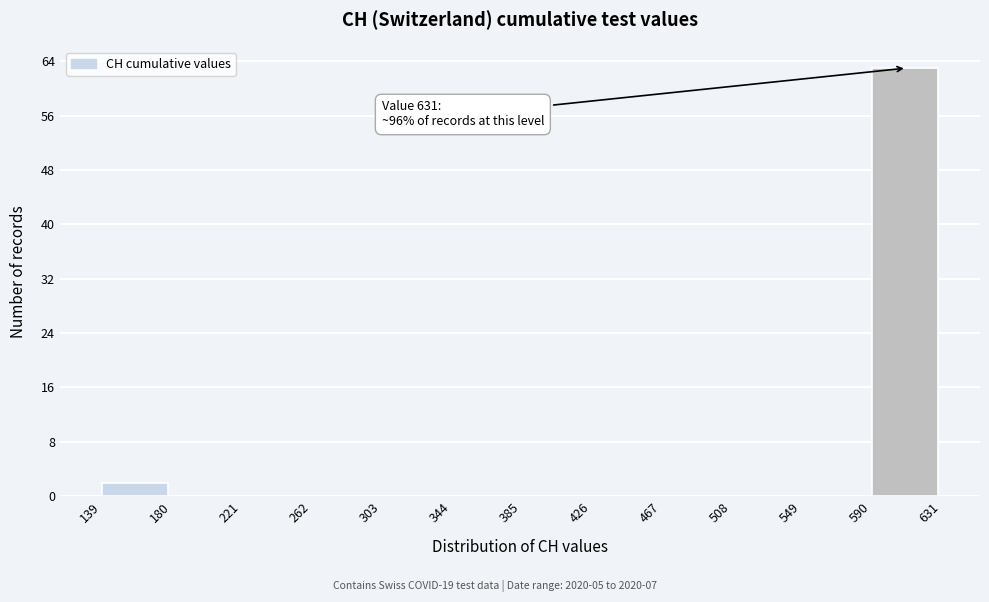

Over which range of the x-axis is the bar tallest?

590 to 631